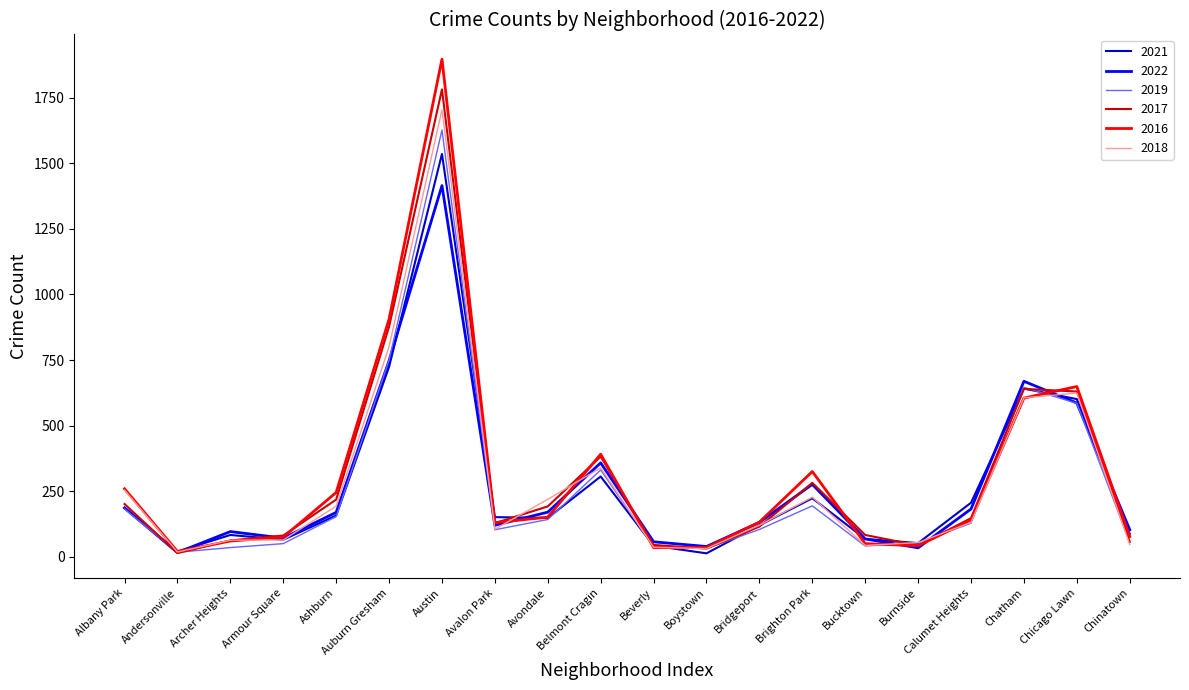

Which series has the widest spread of values?

2016